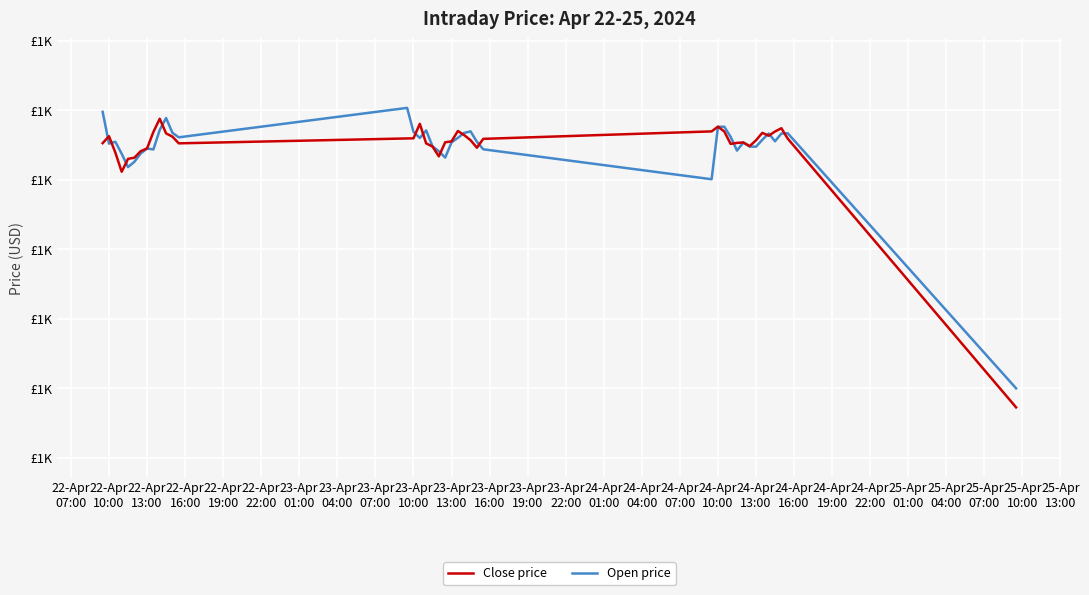

Is this an area chart (filled region under the line)?

No